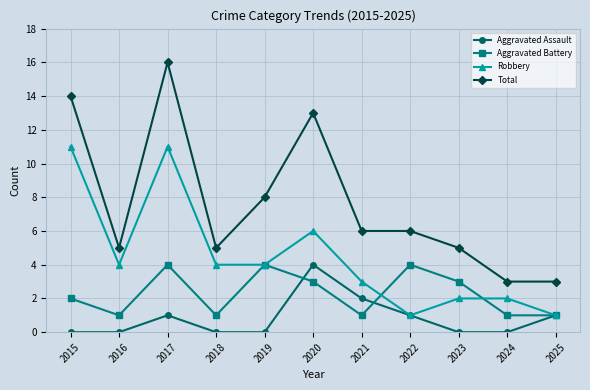

The Aggravated Battery series shows 3 at 2020. True or false?

True